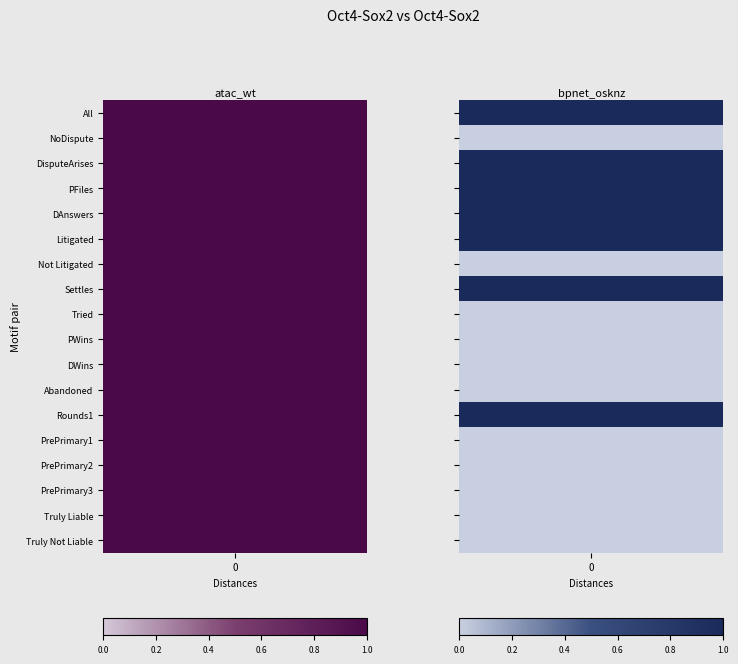

List the labels in order of DisputeArises value, smallest first.

1, 6, 8, 9, 10, 11, 13, 14, 15, 16, 17, 0, 2, 3, 4, 5, 7, 12